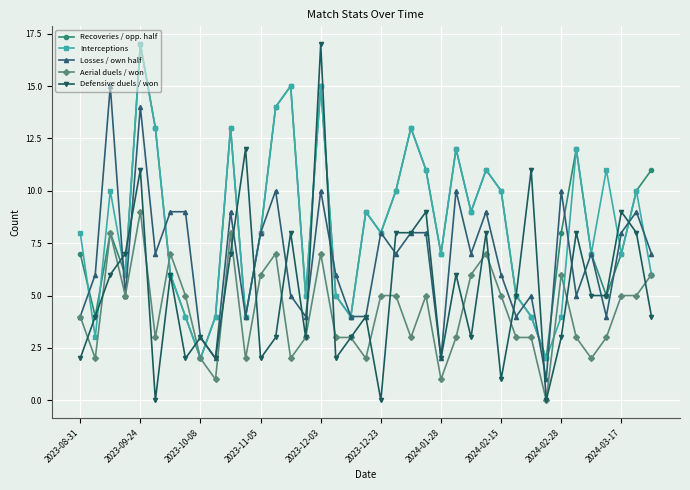

Which series has the largest range (max minus min)?

Defensive duels / won